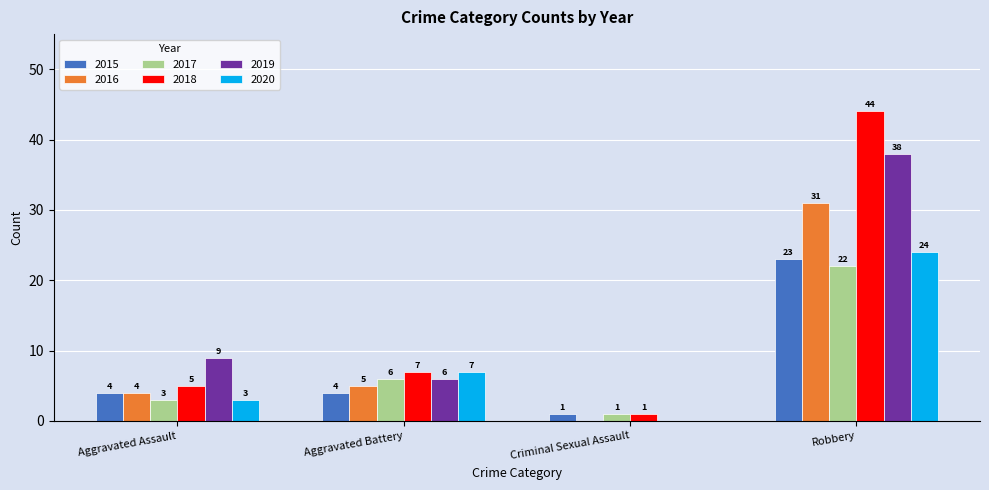

What is the maximum value for 2016?

31